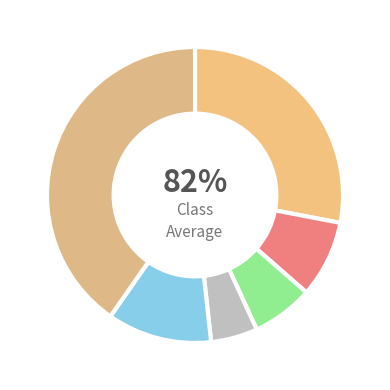

What is the total percentage of Boone and Other?

45.4%